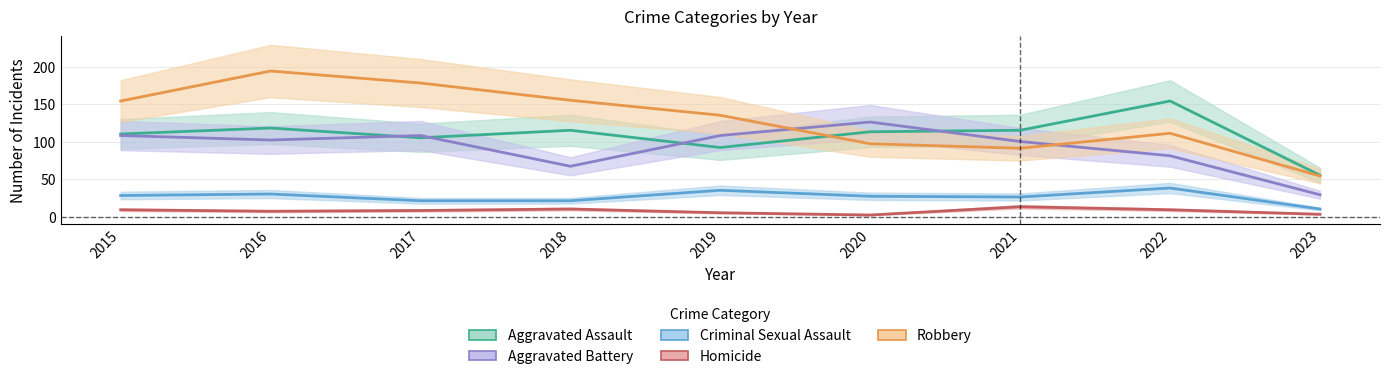

How many values in the Robbery series exceed 135?

4